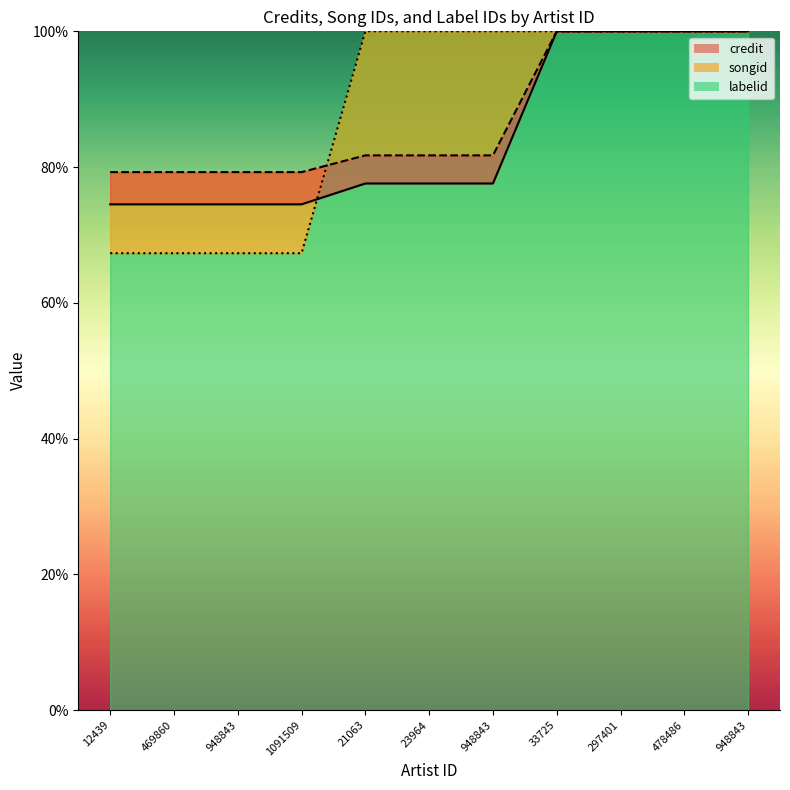

Reading left to right, transcribe all the data shown in this chart.

credit: 12439=0.7	469860=0.7	948843=0.7	1091509=0.7	21063=0.8	23964=0.8	948843=0.8	33725=1.0	297401=1.0	478486=1.0	948843=1.0
songid: 12439=0.8	469860=0.8	948843=0.8	1091509=0.8	21063=0.8	23964=0.8	948843=0.8	33725=1.0	297401=1.0	478486=1.0	948843=1.0
labelid: 12439=0.7	469860=0.7	948843=0.7	1091509=0.7	21063=1.0	23964=1.0	948843=1.0	33725=1.0	297401=1.0	478486=1.0	948843=1.0